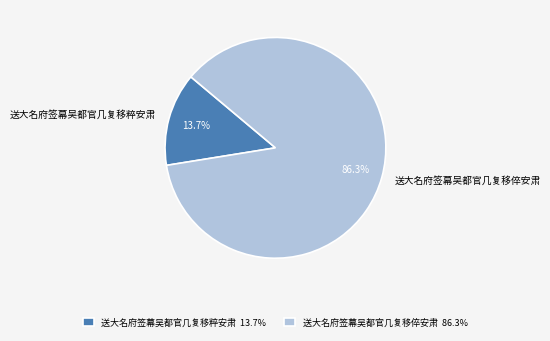

True or false: 送大名府签幕吴都官几复移粹安肃 accounts for 1% of the total.

False